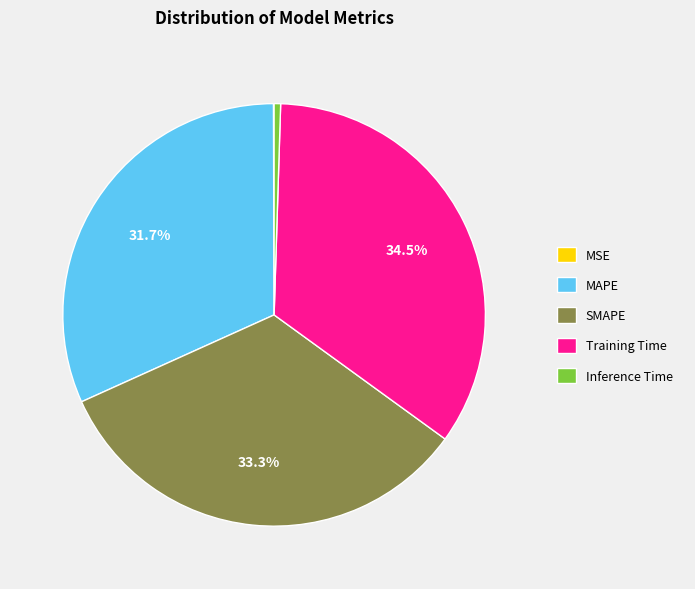

The SMAPE slice represents 33% of the pie. True or false?

True